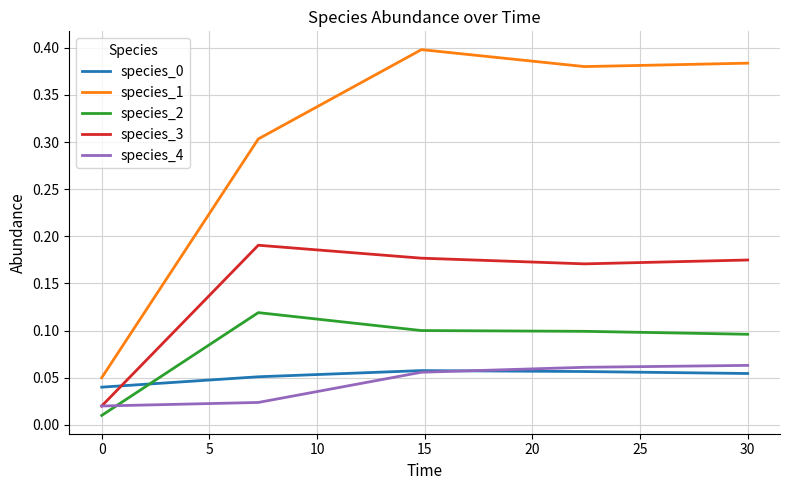

True or false: species_0 and species_2 cross at least once.

True